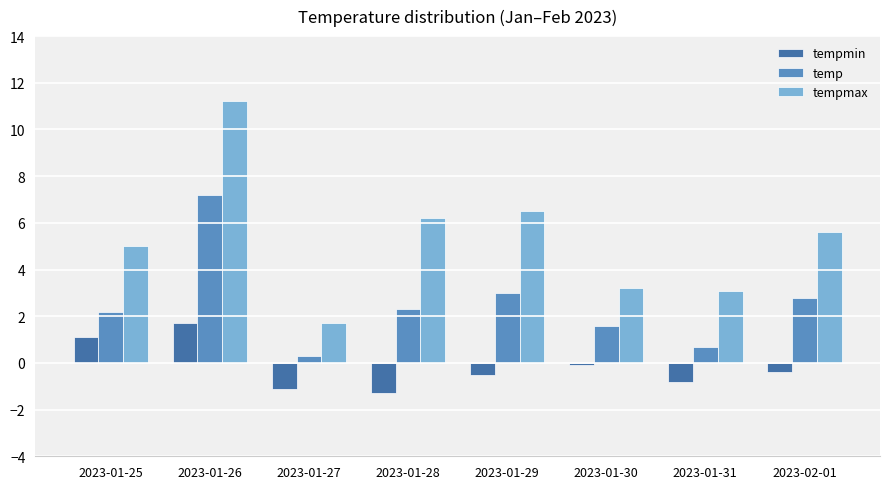

Which series has the largest total across all categories?

tempmax